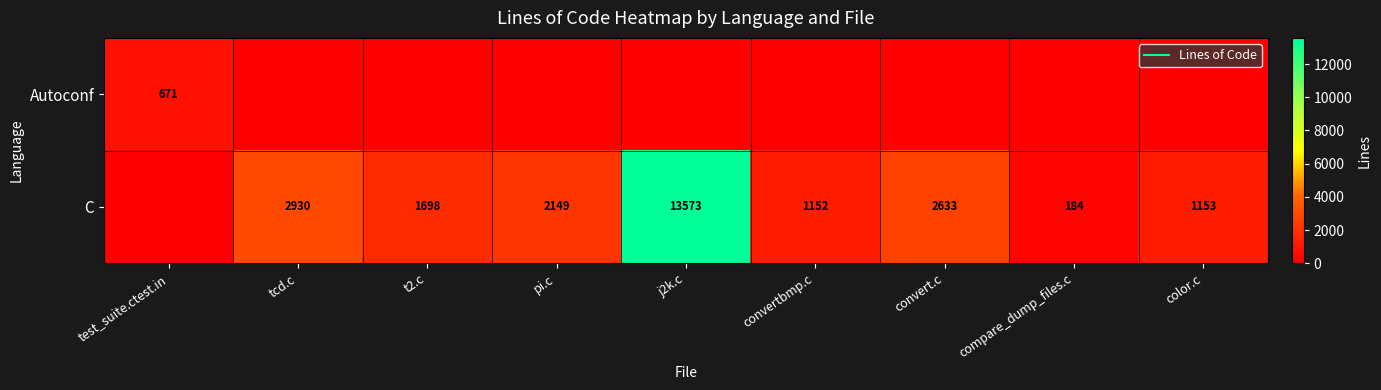

True or false: C has a value of 13573 at j2k.c.

True